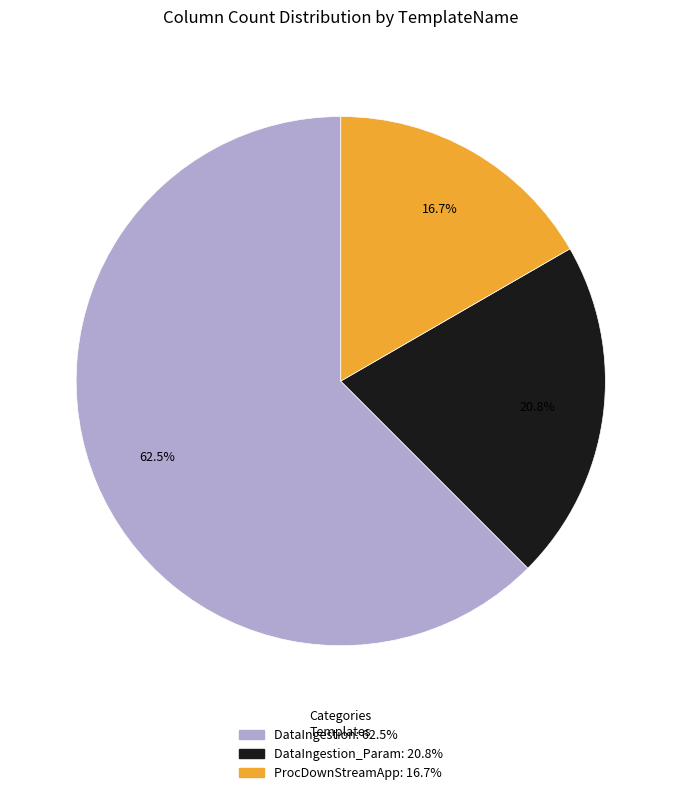

Is there any slice that represents more than half of the pie?

Yes